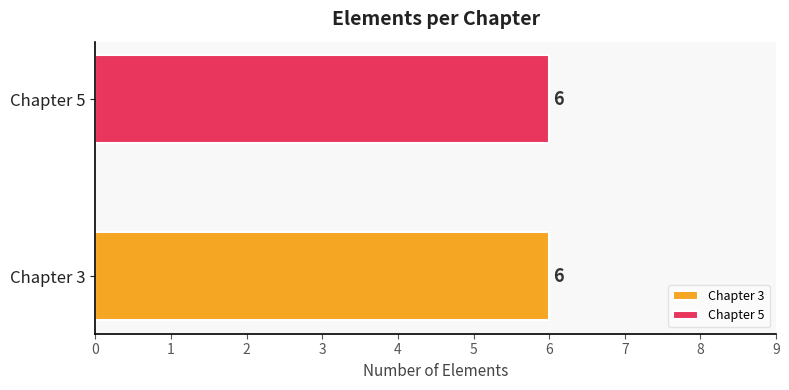

Are the bars grouped side by side (vs. stacked)?

Yes